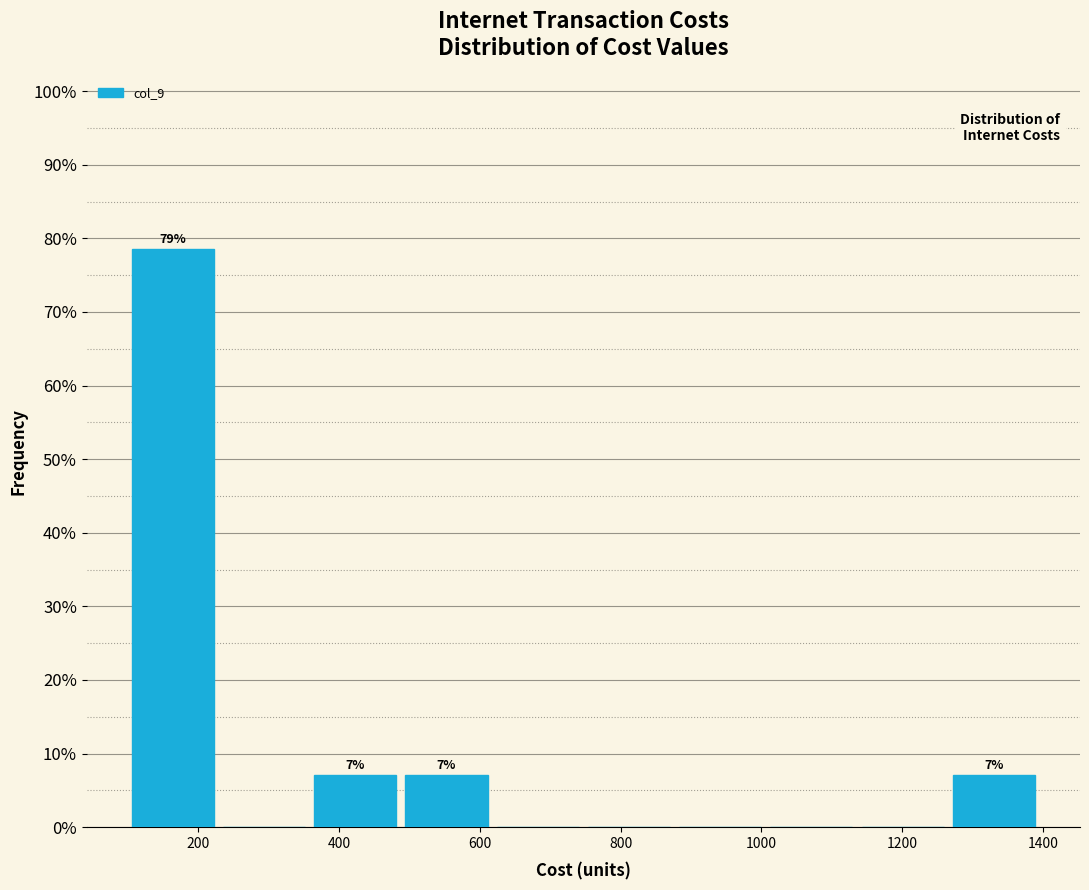

Over which range of the x-axis is the bar tallest?

100 to 220